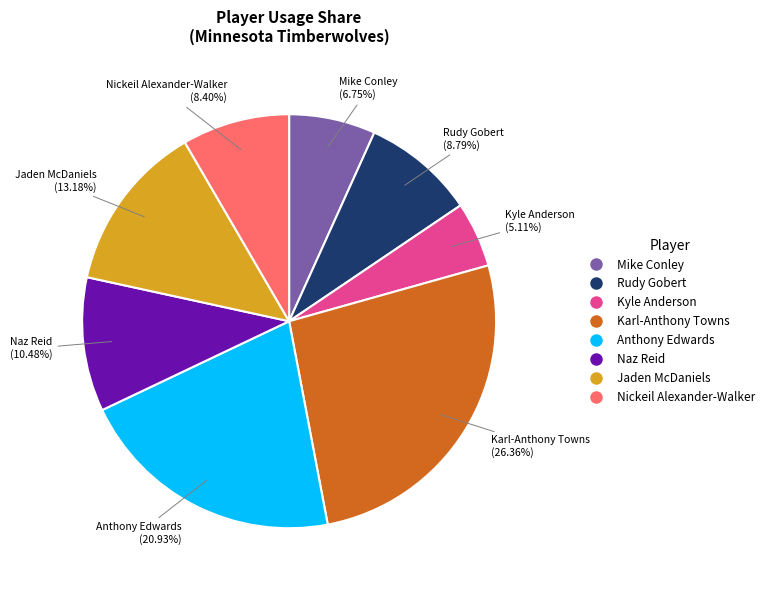

What percentage is NOT represented by Naz Reid?

89.5%